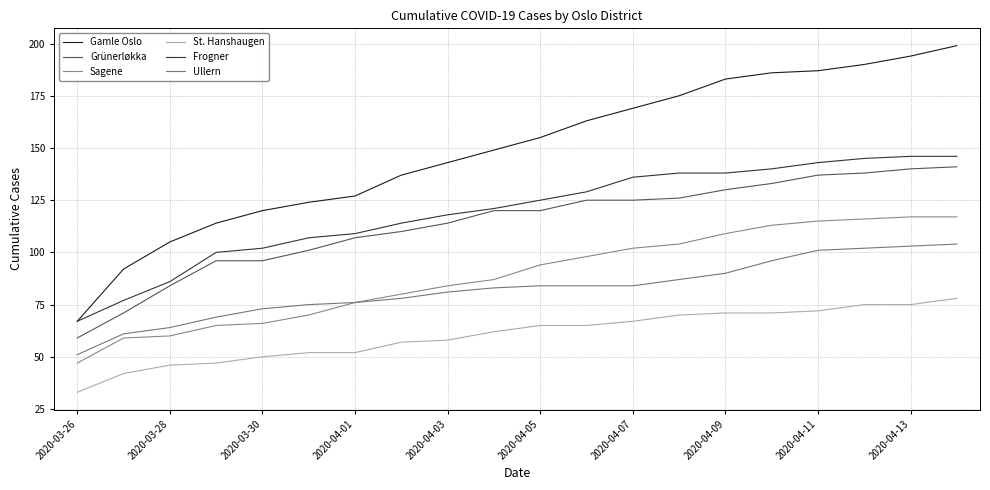

True or false: Frogner and Ullern cross at least once.

False